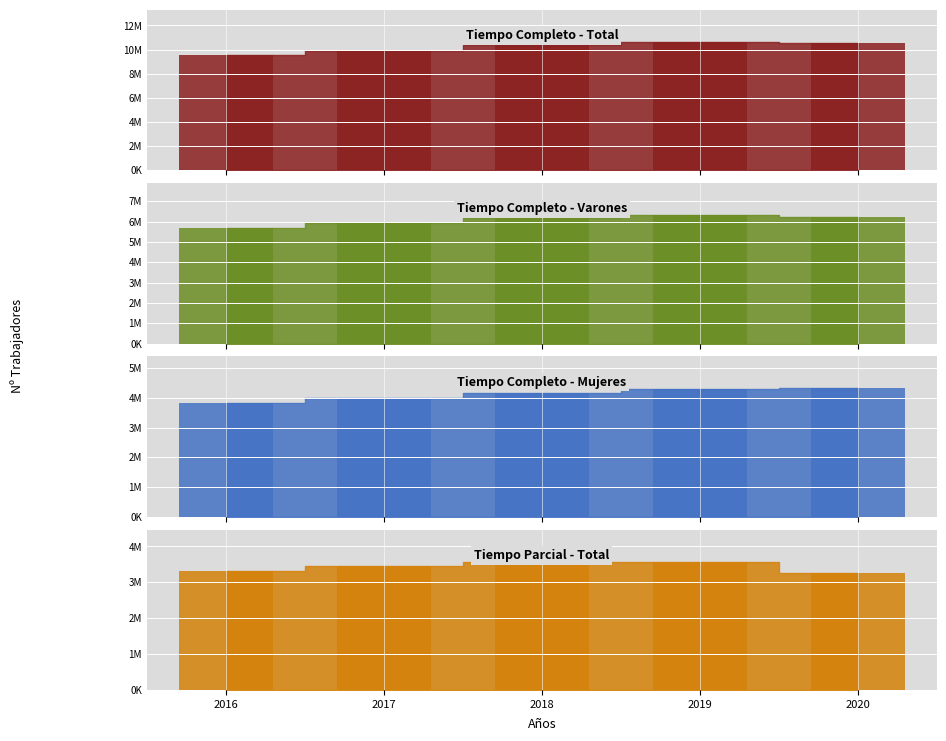

How many bars are there in total?

20